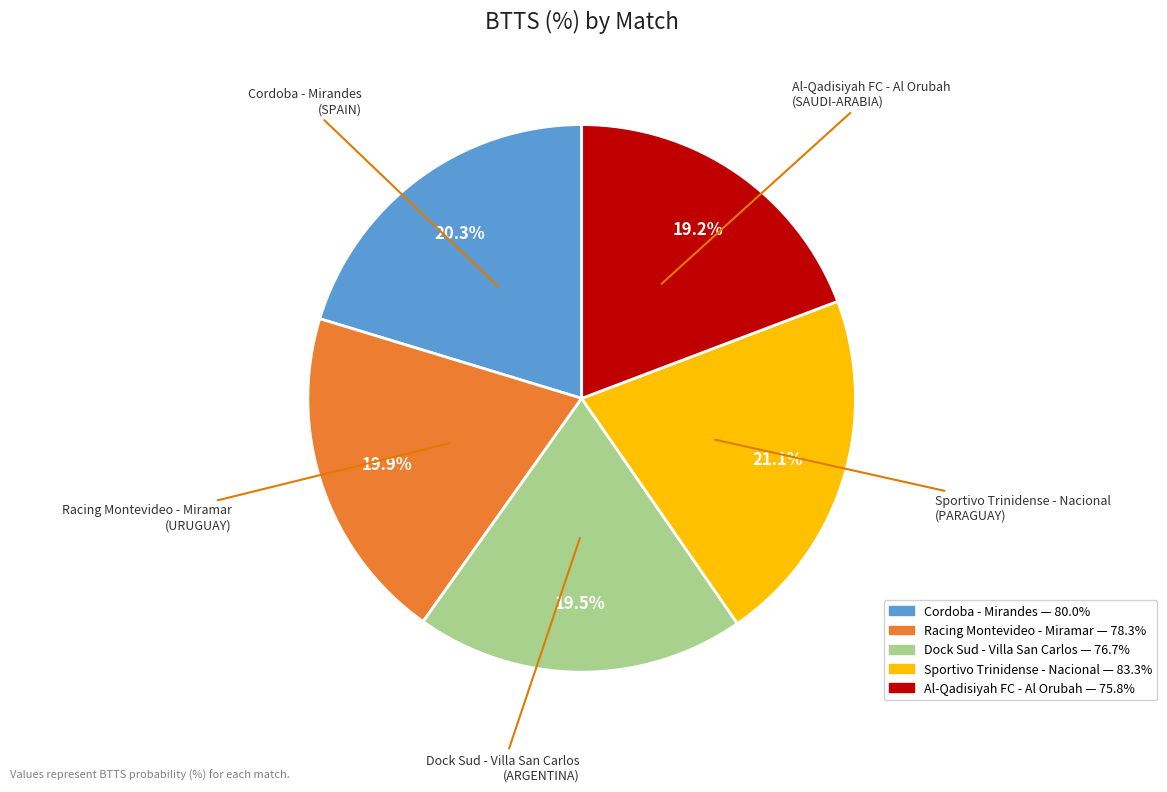

Is there a majority slice in this chart?

No